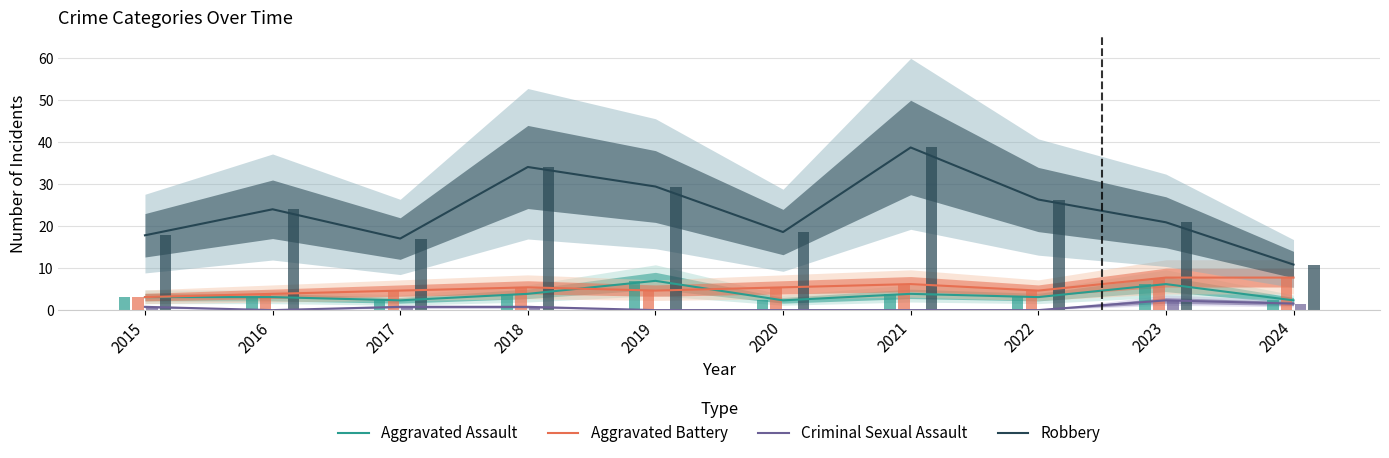

What is the sum of all Aggravated Assault values?

37.2